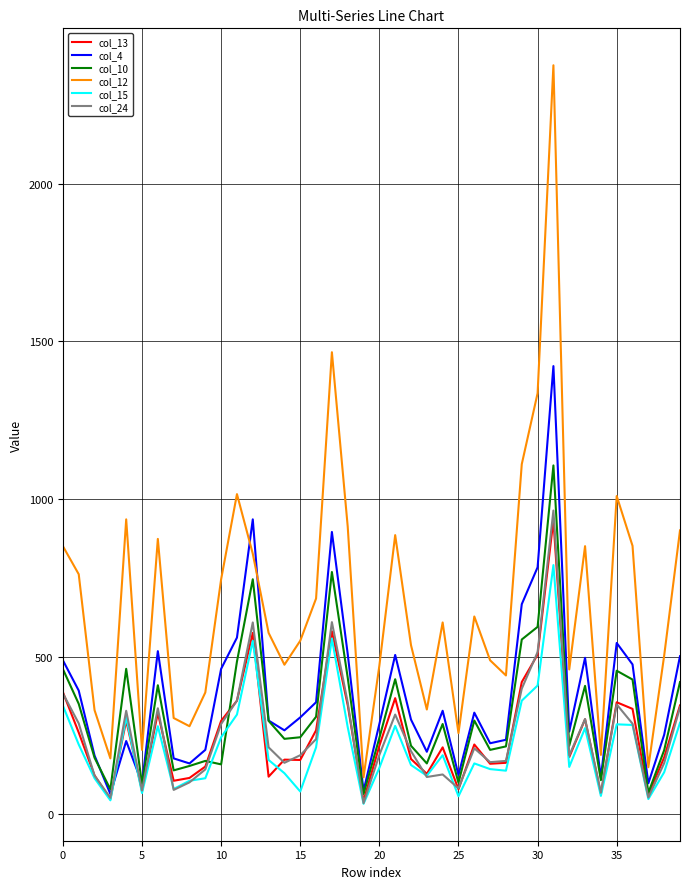

Which series has the largest total across all categories?

col_12